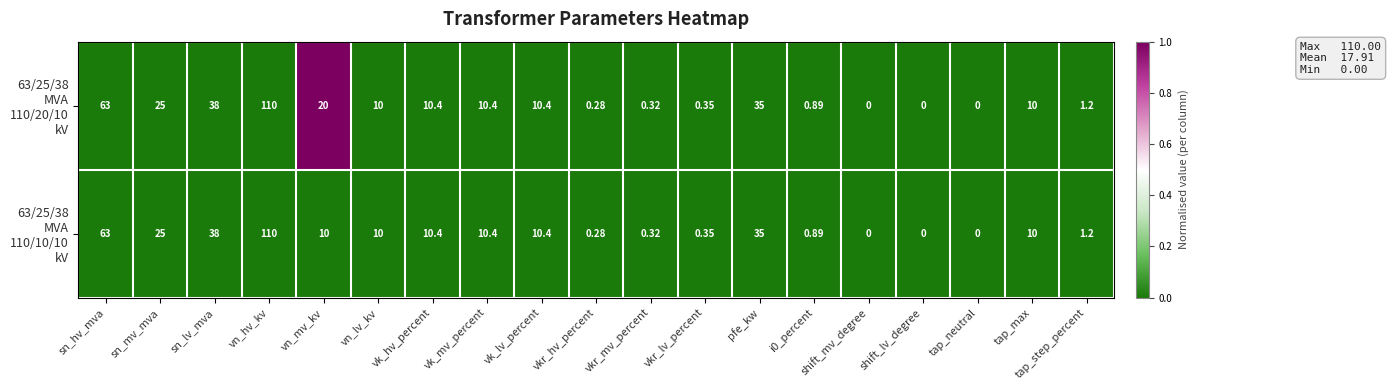

At which category is the sum across all series the highest?

vn_hv_kv